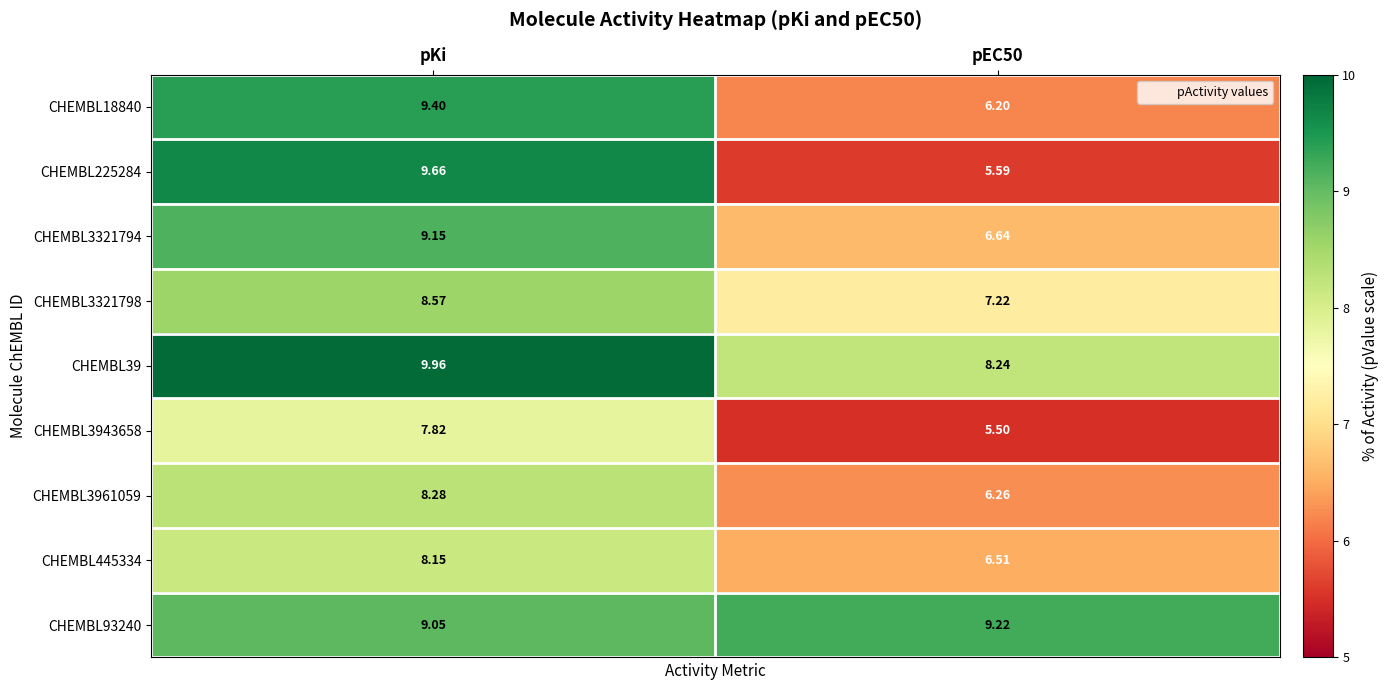

Which category has the highest value in the CHEMBL3961059 series?

pKi